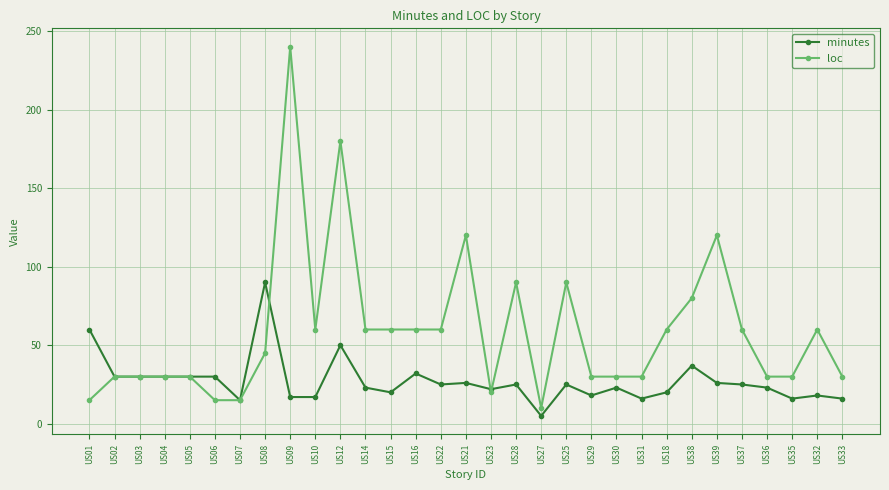

What is the difference between the highest and lowest values at US12?

130